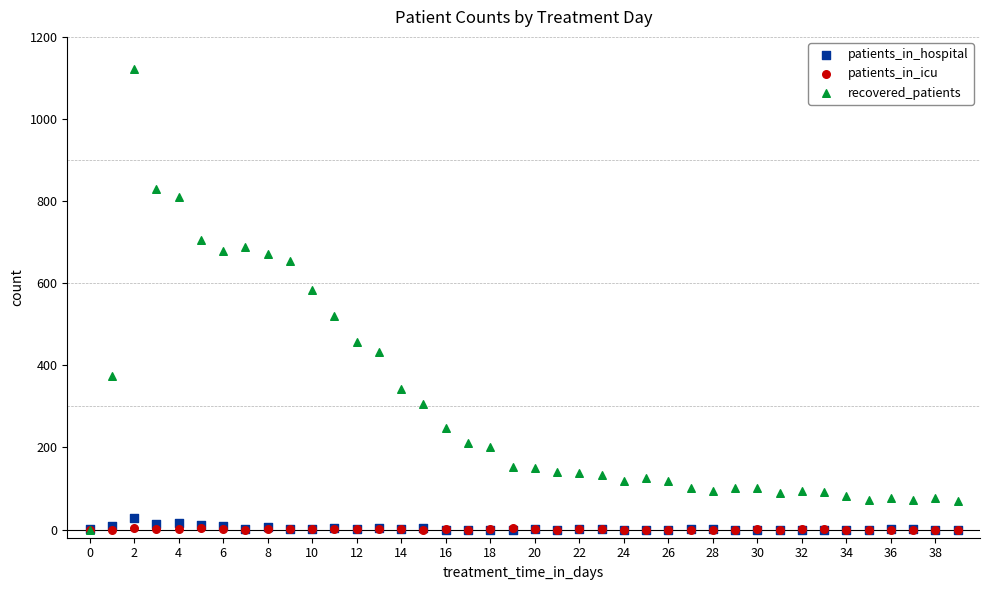

Across all series, what Y value is closest to 561?

584